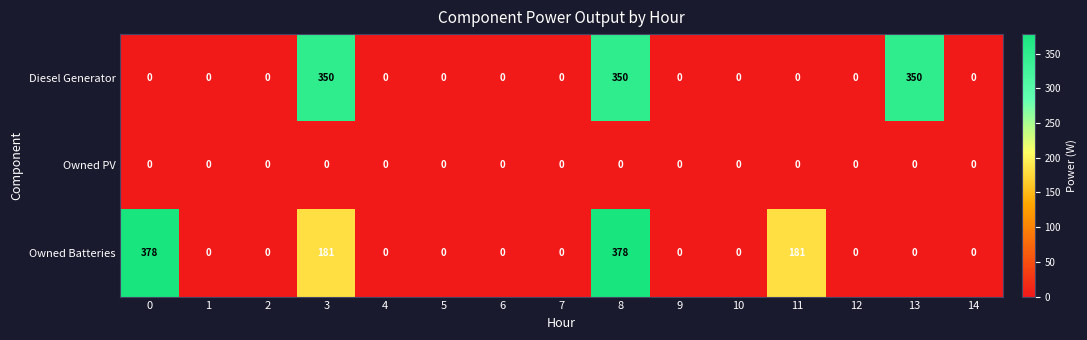

List the series in order of their peak value, highest first.

Owned Batteries, Diesel Generator, Owned PV